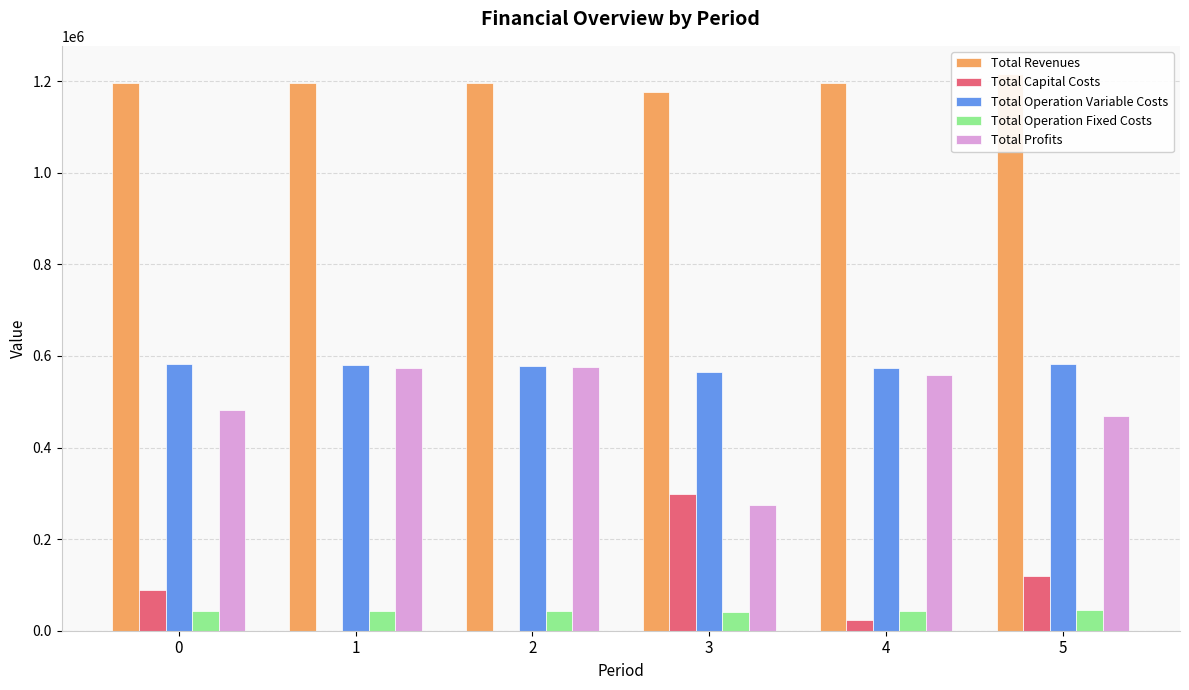

Is the value of Total Capital Costs at 2 greater than the value of Total Revenues at 3?

No